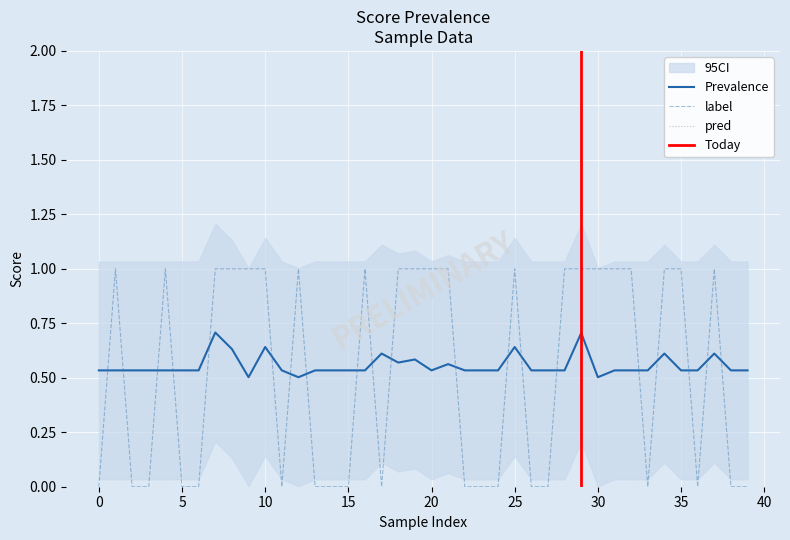

What is the label of the 28th point from the right?

12